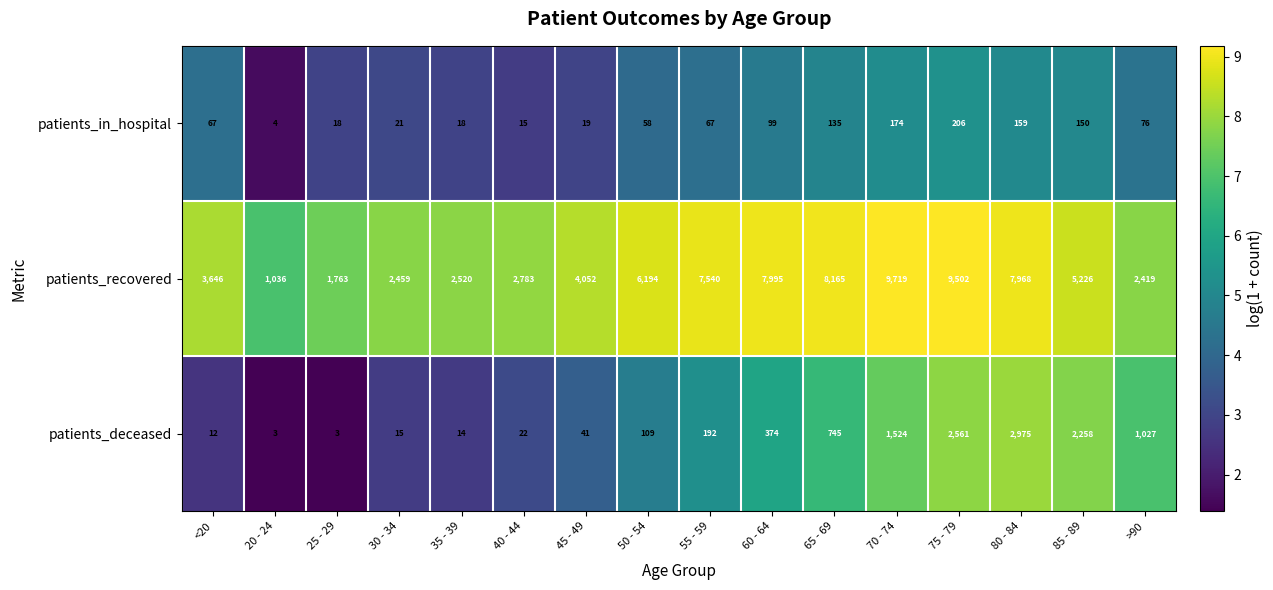

How many values in the patients_deceased series are below 192?

8